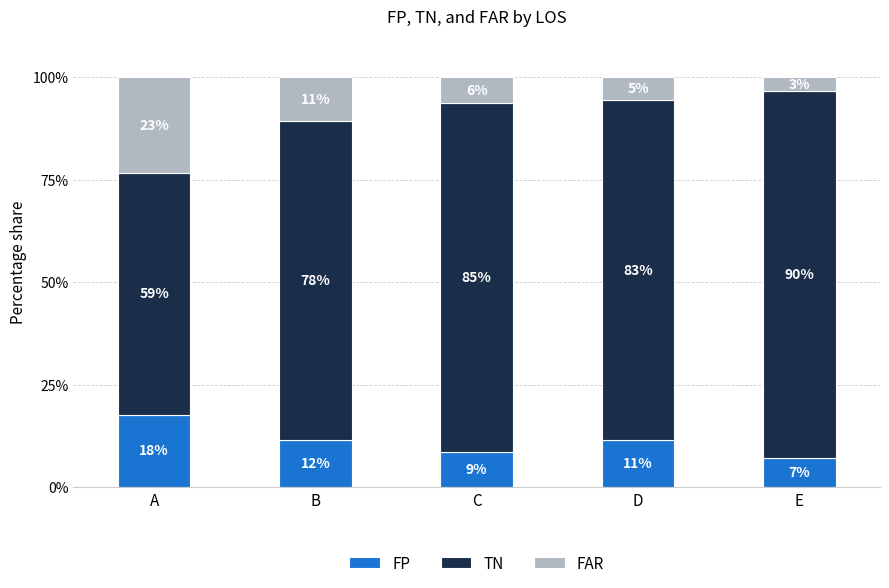

What is the total value across all series at A?

100.0